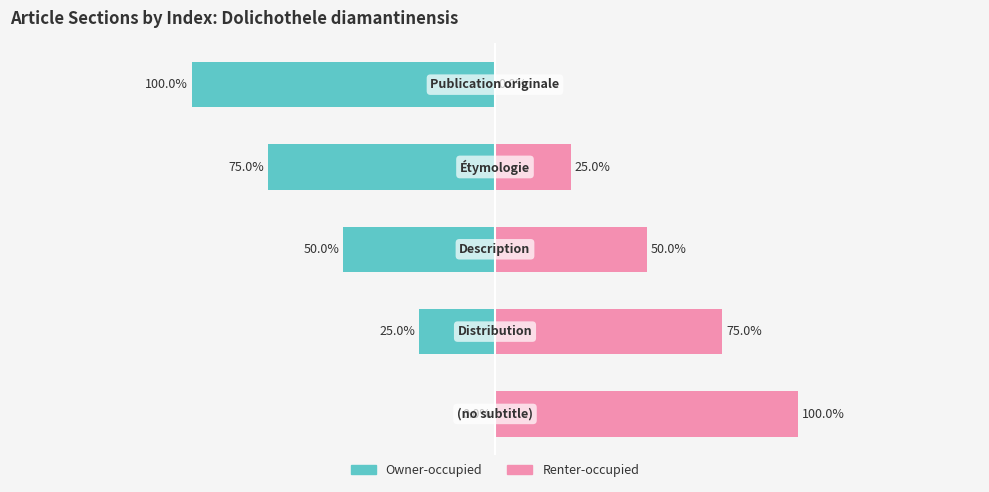

How many values in the Owner-occupied series exceed -2?

2